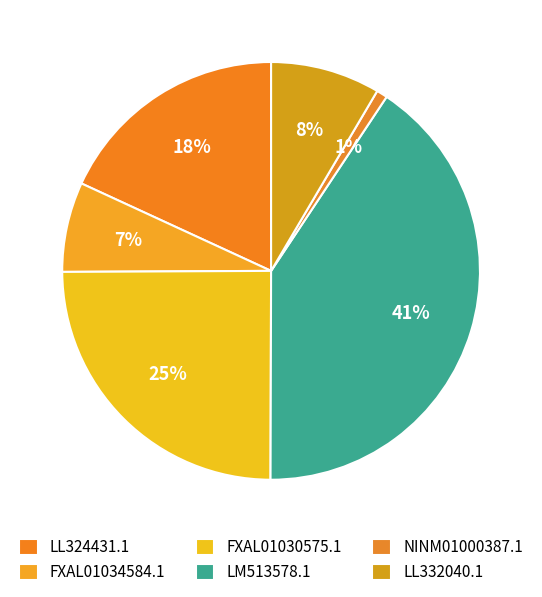

Is there a majority slice in this chart?

No